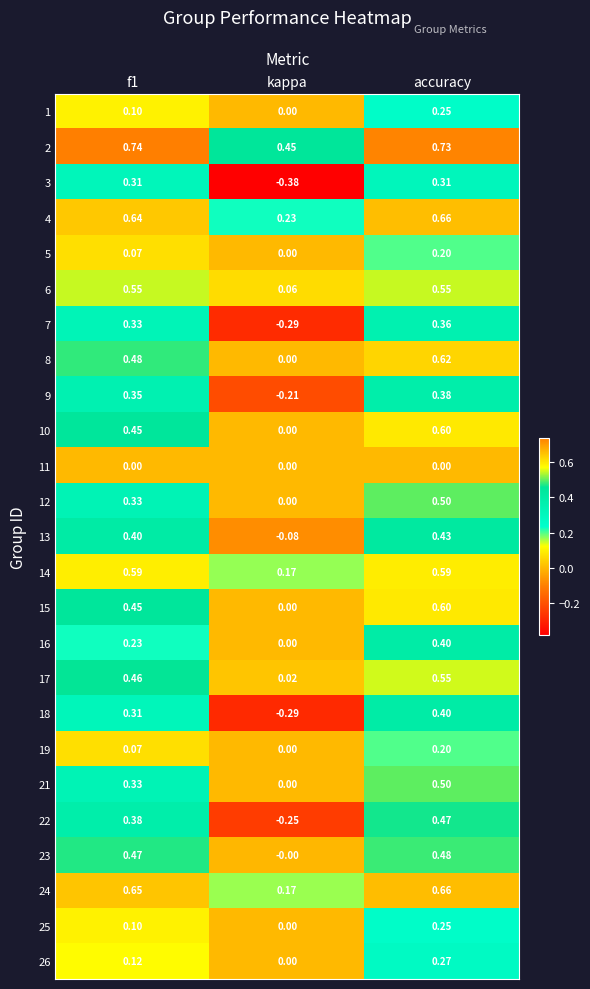

Which category has the lowest value in the 15 series?

kappa